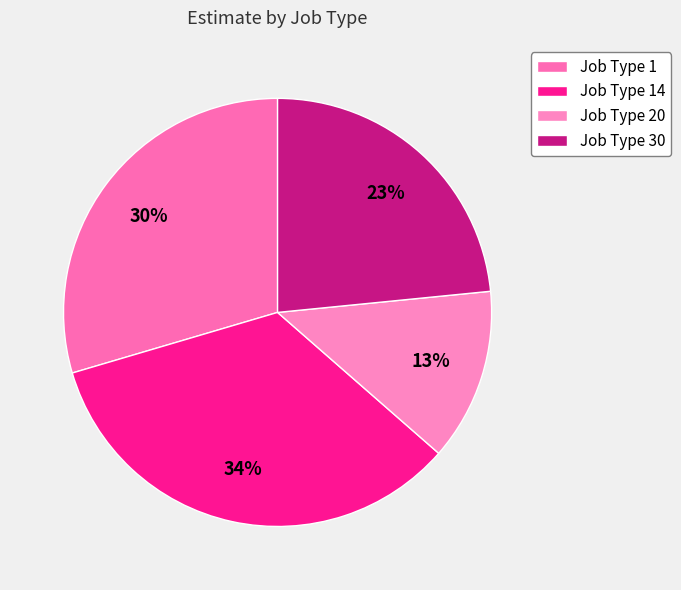

To the nearest percent, what percentage of the pie is Job Type 20?

13%